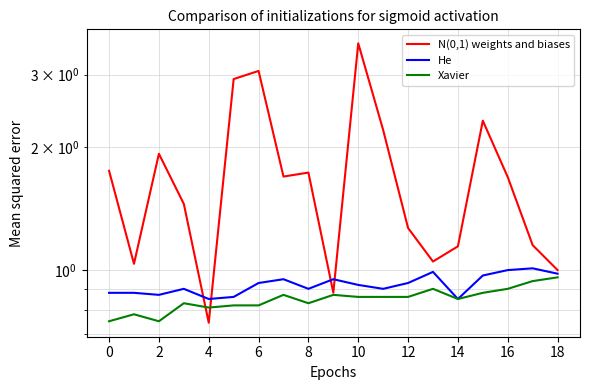

What is the value of the Xavier point at the 1st from the left?

0.8